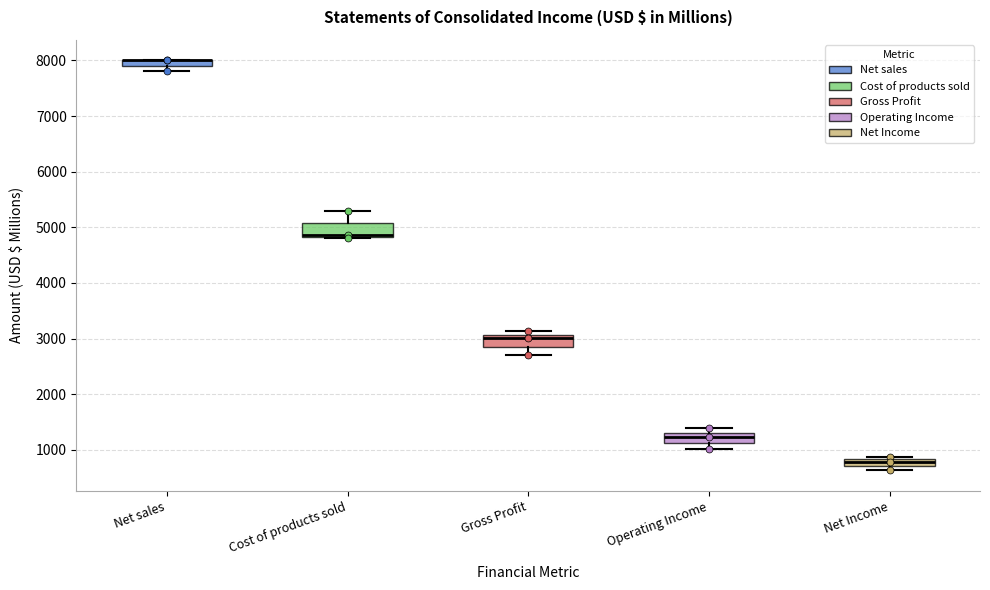

Where does the upper whisker of the box for Cost of products sold end on the y-axis? The values are not printed on the chart, so give them approximately, as read against the axis.

5300